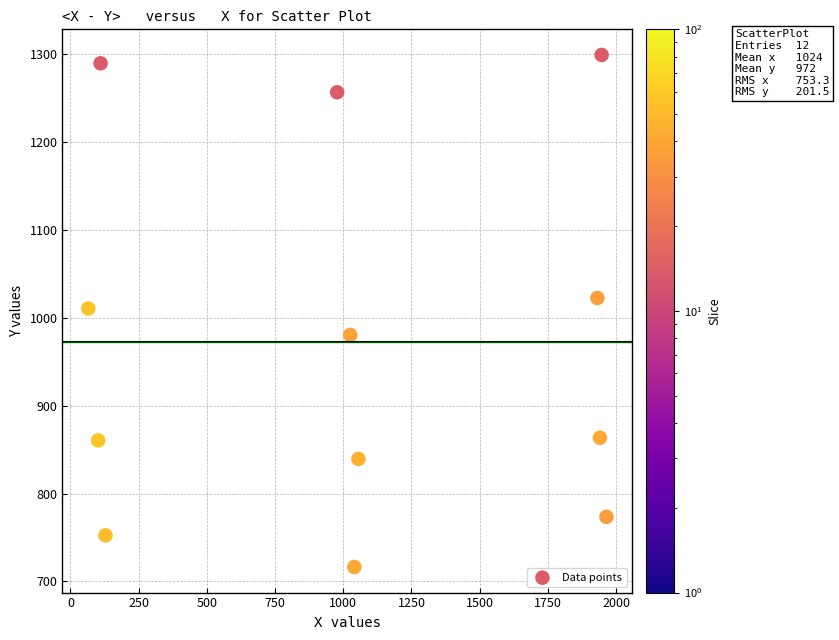

What is the range of Y values (max minus min)?

582.5